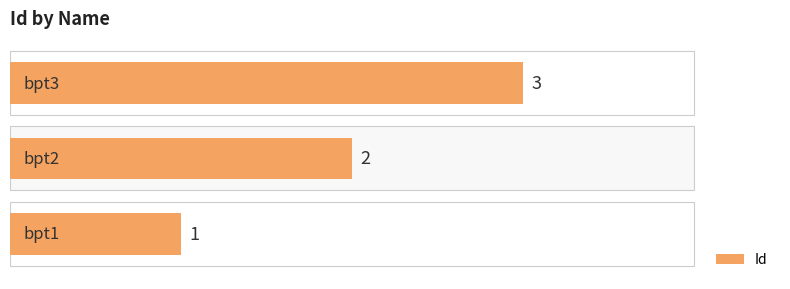

What is the difference between the maximum and minimum values?

2